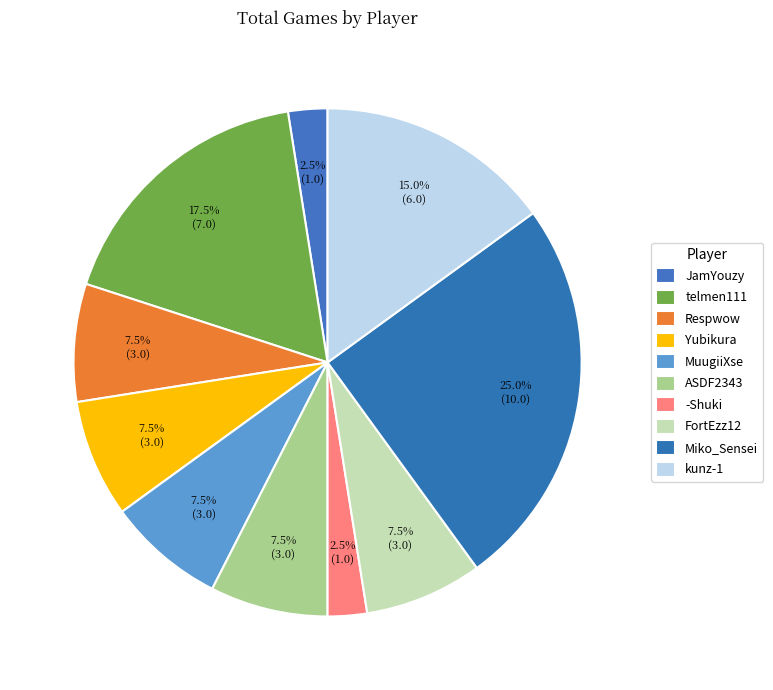

Does JamYouzy represent more than half of the total?

No